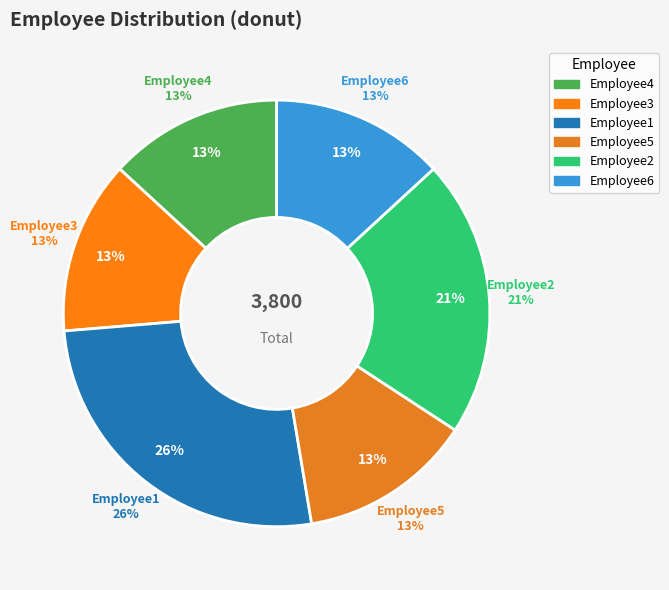

How many segments does this pie chart have?

6